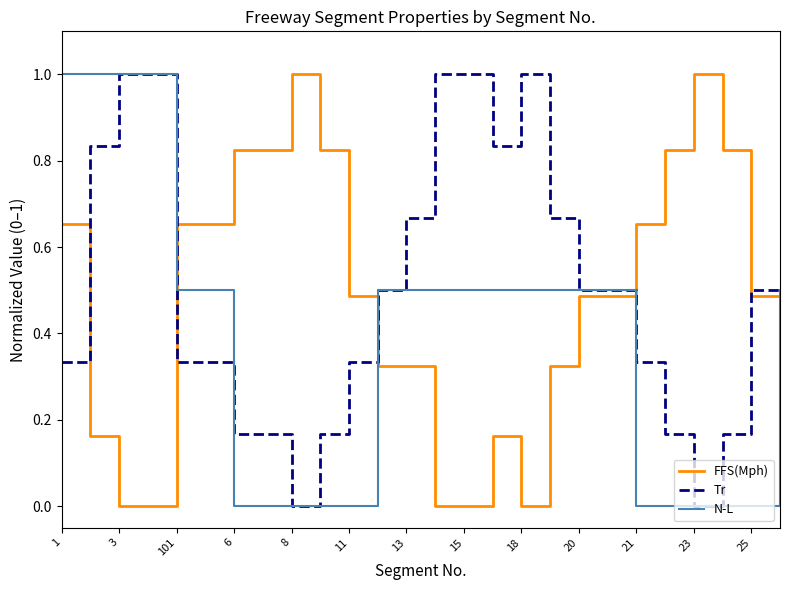

Which series ends up on top after the final intersection of Tr and FFS(Mph)?

Tr